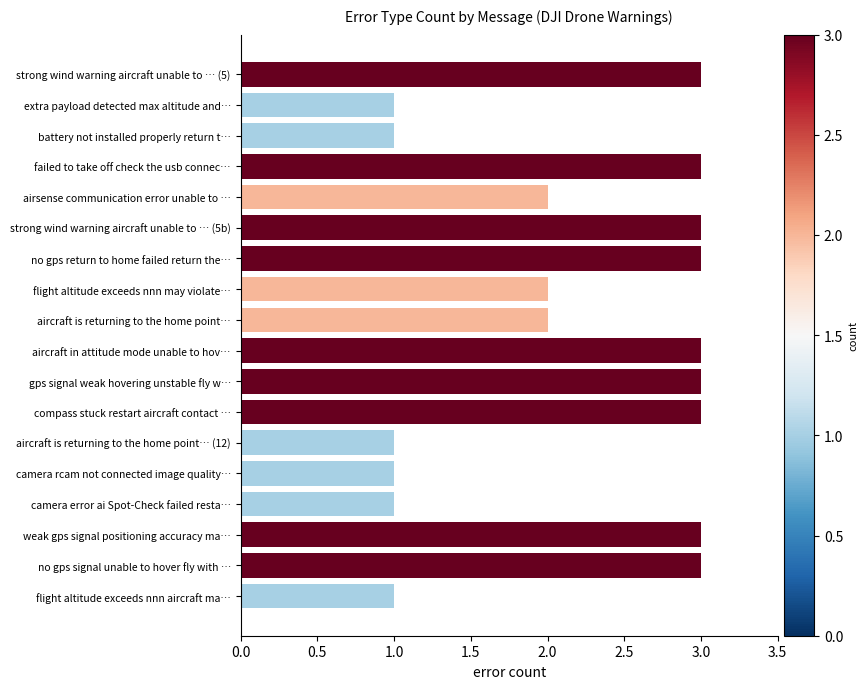

What is the label of the 18th bar from the bottom?

strong wind warning aircraft unable to … (5)